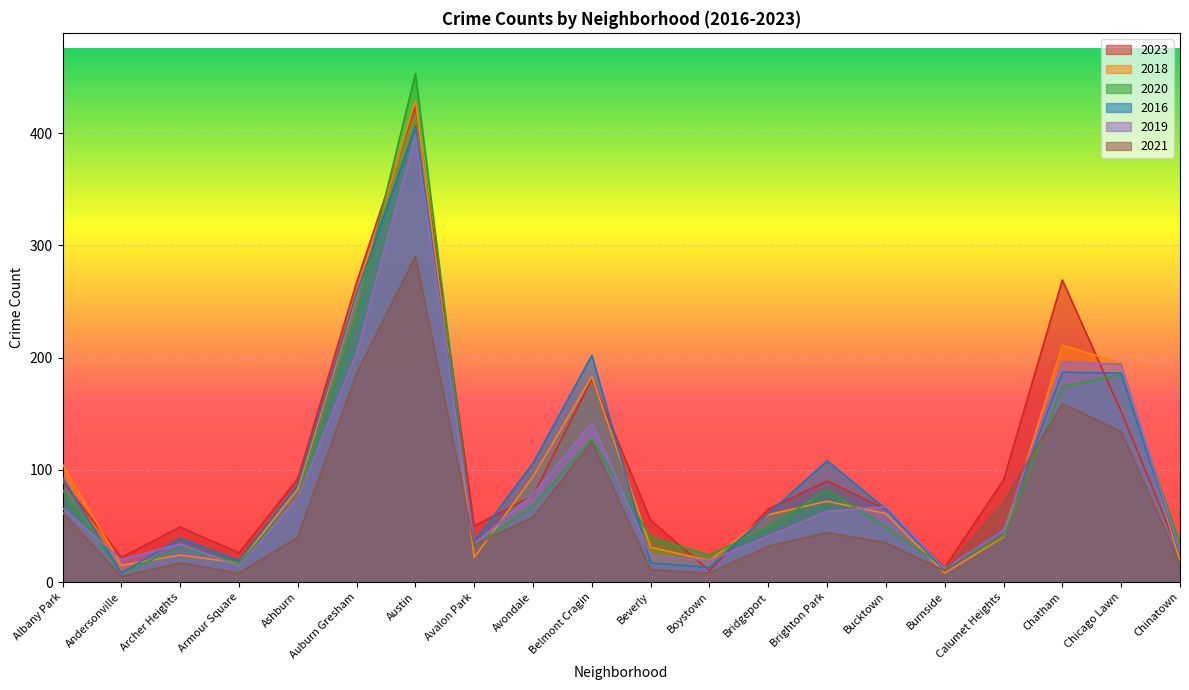

How many values in the 2018 series are below 61?

10